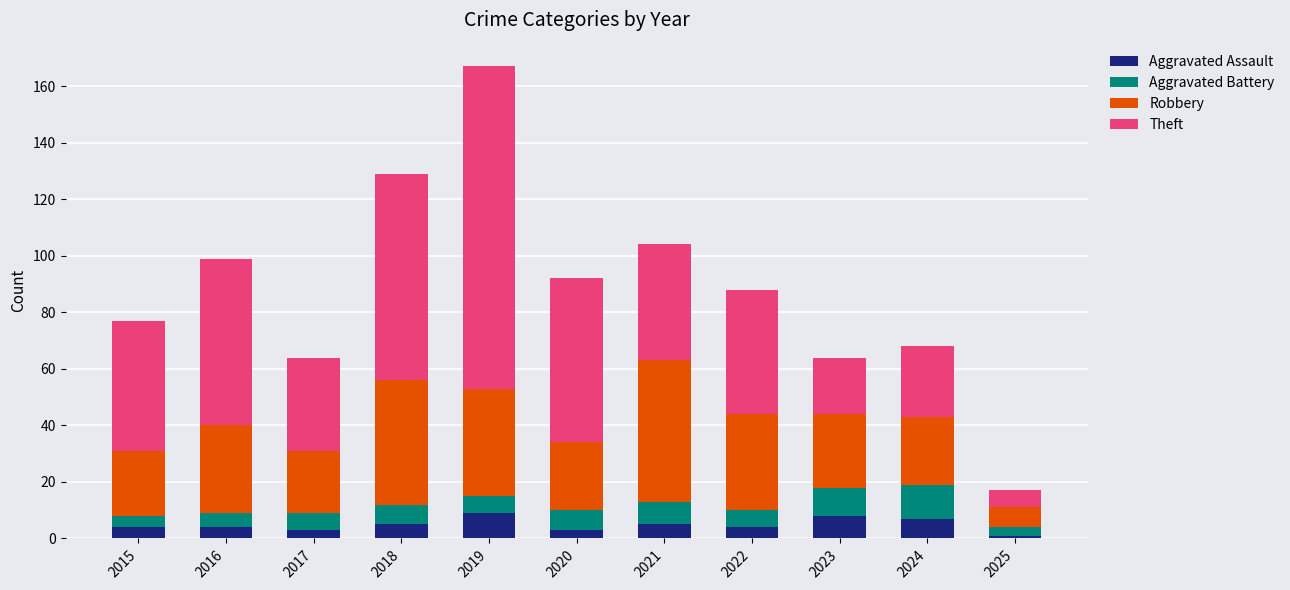

What is the value of the Aggravated Assault bar at the 7th from the left?

5